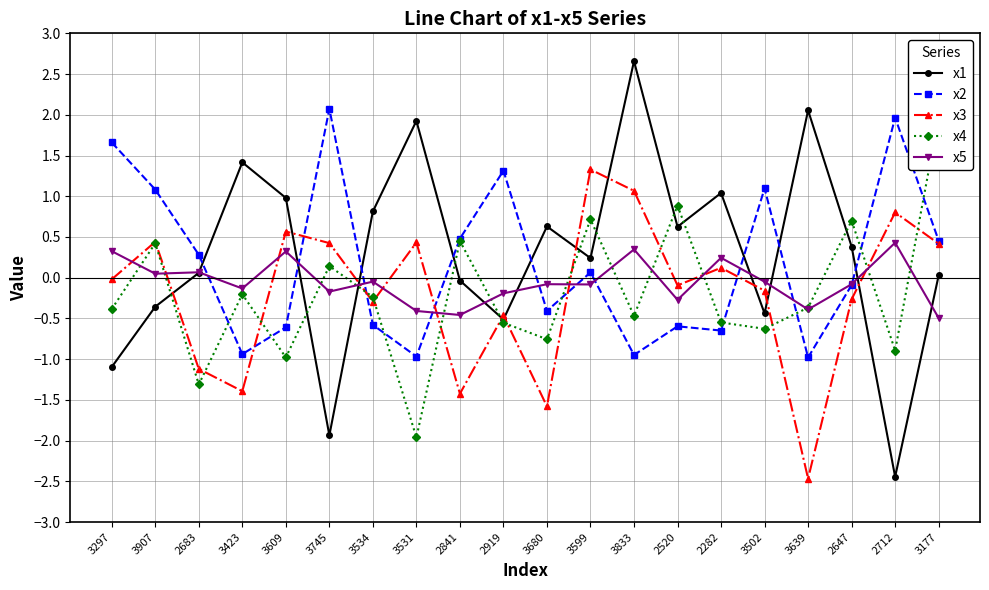

At which category is the sum across all series the highest?

3833